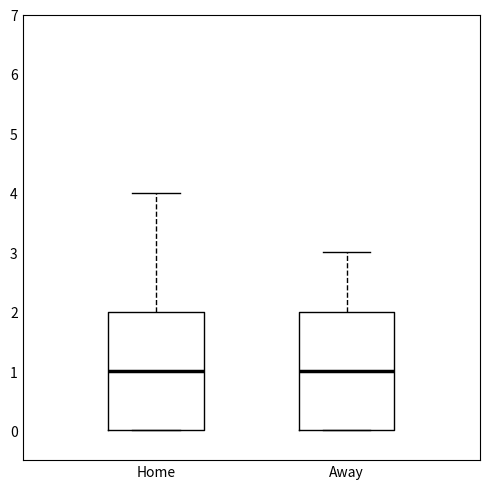

Reading left to right, read every box against the y-axis: the position of its median line, the range the box covers, and the ends of its whiskers. The values are not printed on the chart, so give them approximately, as read against the axis.

Home: median 1, box 0 to 2, whiskers 0 to 4
Away: median 1, box 0 to 2, whiskers 0 to 3